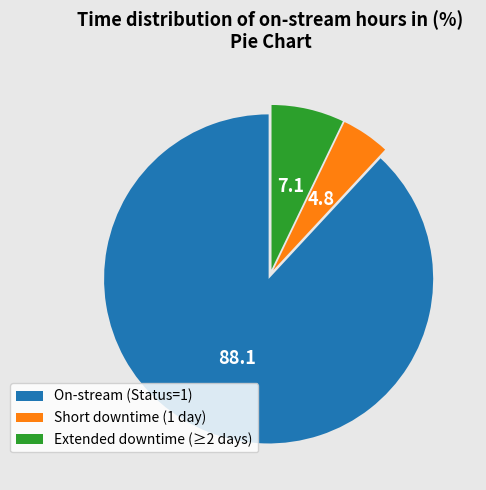

Which slice represents more than half of the pie?

On-stream (Status=1)